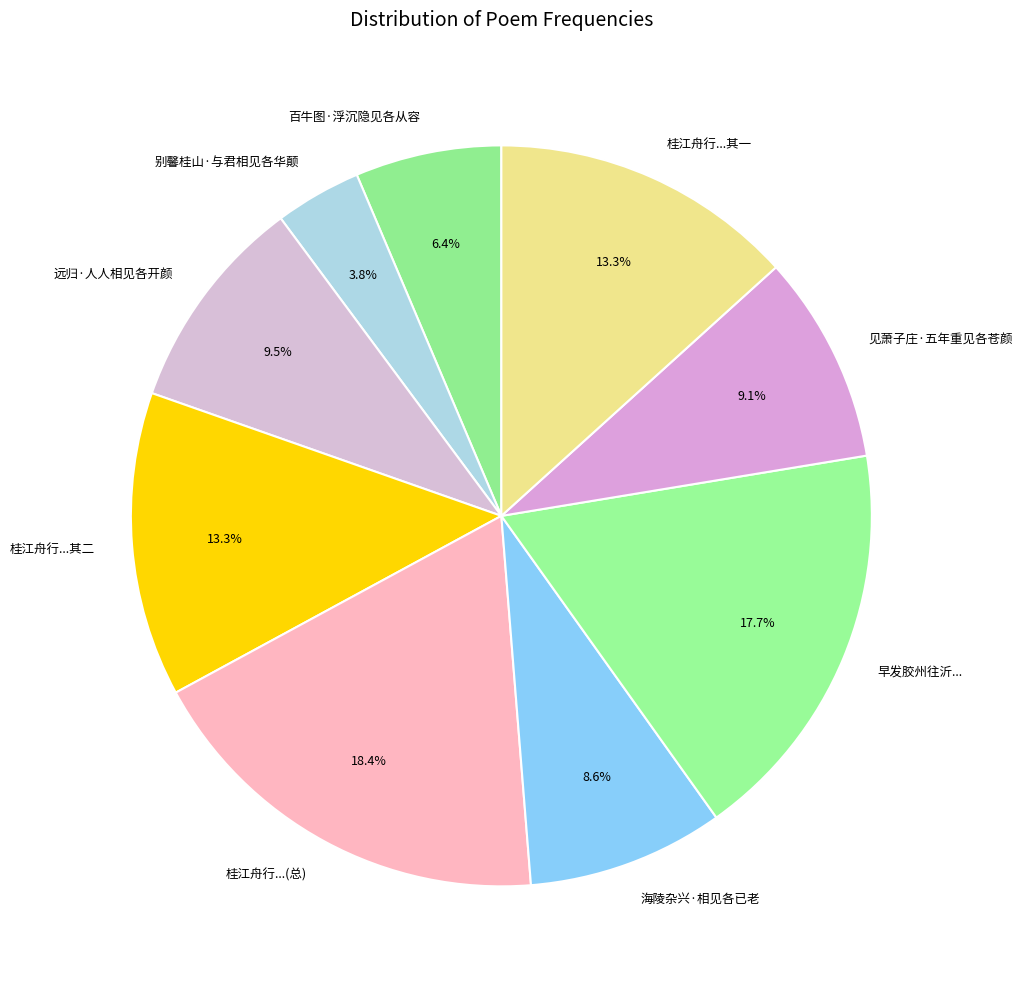

What percentage is NOT represented by 百牛图·浮沉隐见各从容?

93.6%